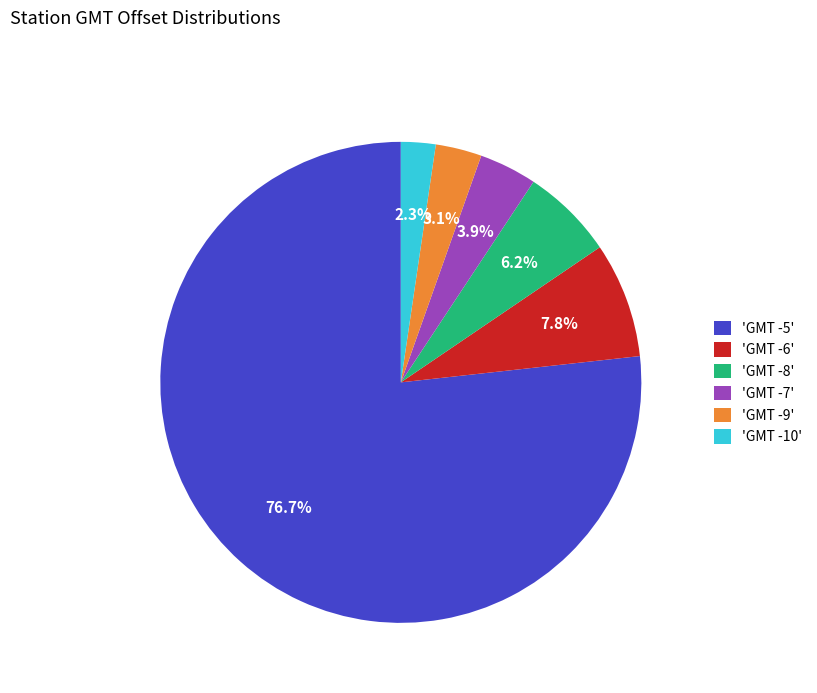

Does any single category account for the majority?

Yes